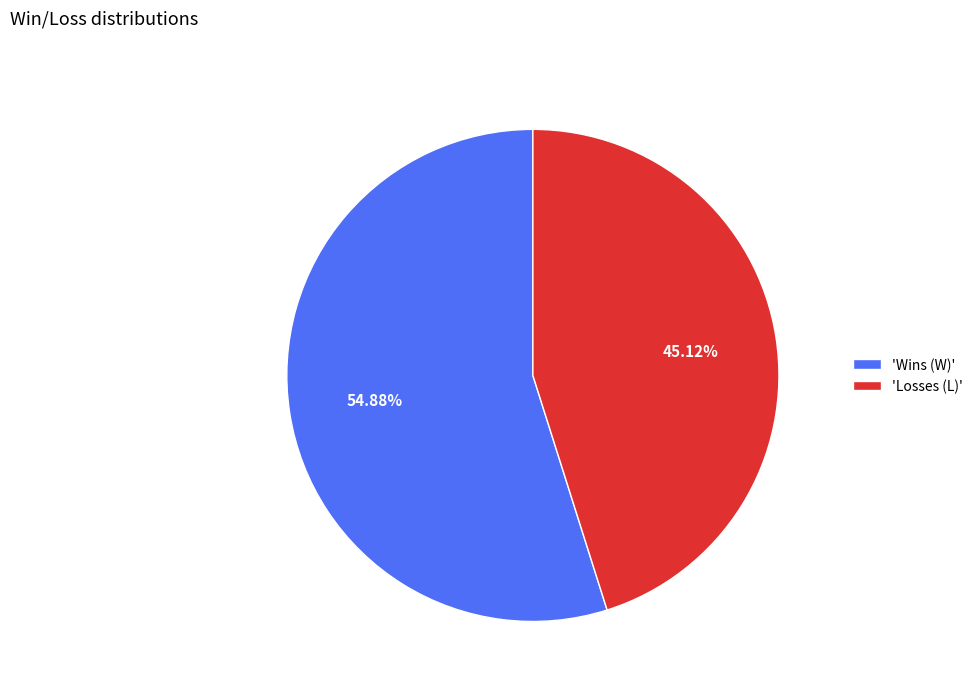

Do 'Losses (L)' and 'Wins (W)' together represent more than half of the pie?

Yes